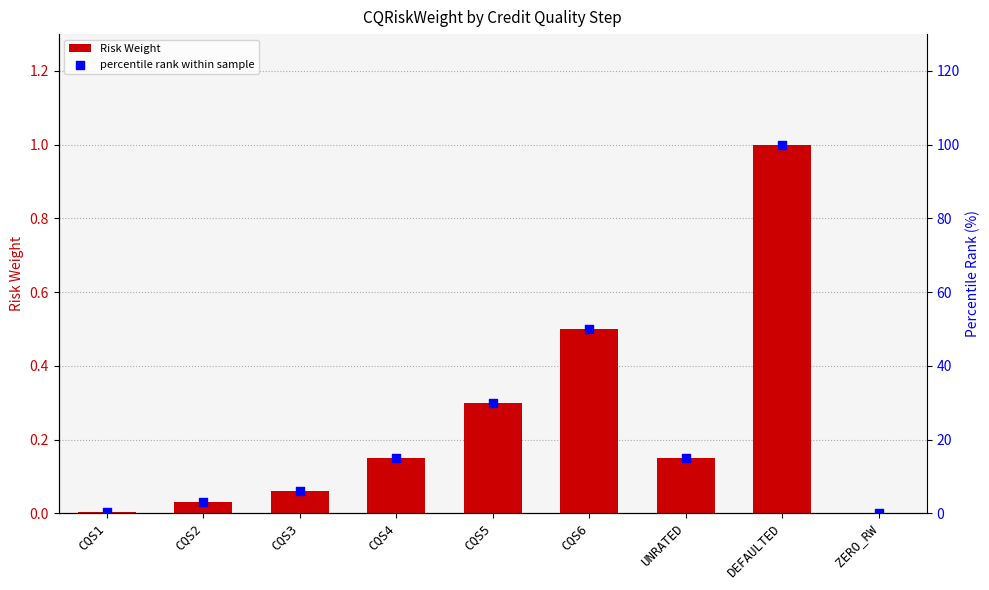

What are all the series names shown in the legend?

Risk Weight, percentile rank within sample